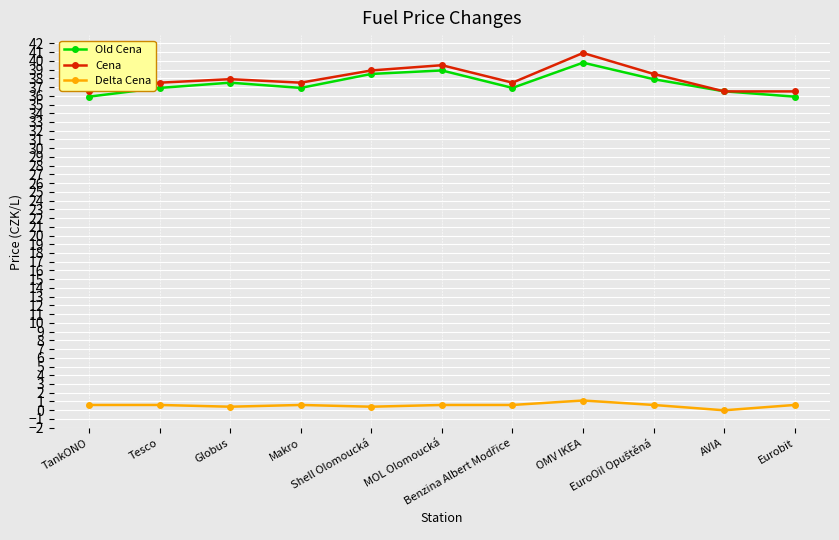

Which category has the lowest value in the Delta Cena series?

AVIA